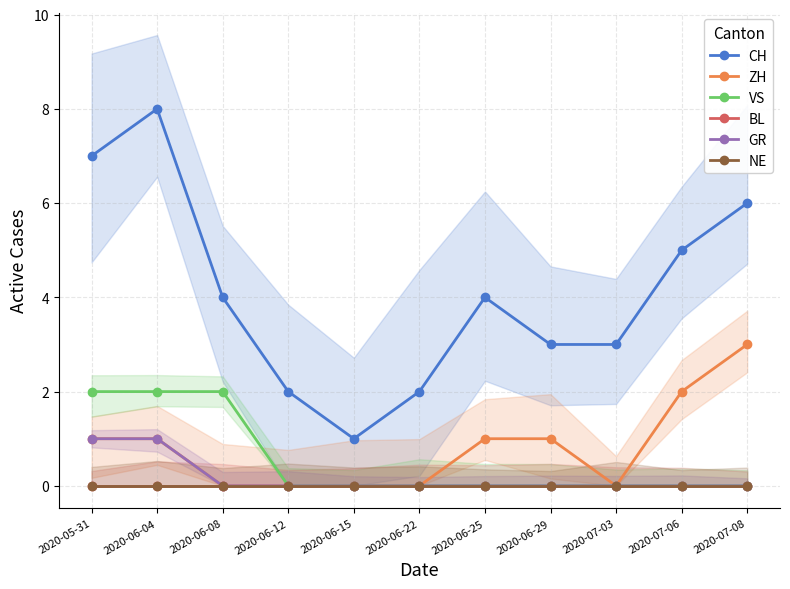

The value of ZH at 2020-06-22 is 0. True or false?

True